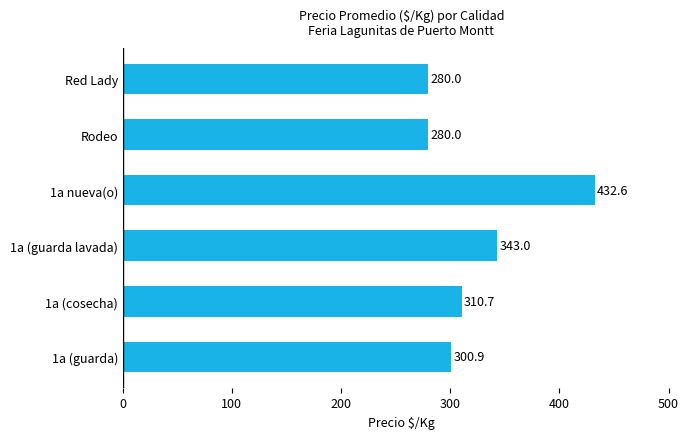

Which has a higher value, 1a (guarda lavada) or 1a (guarda)?

1a (guarda lavada)